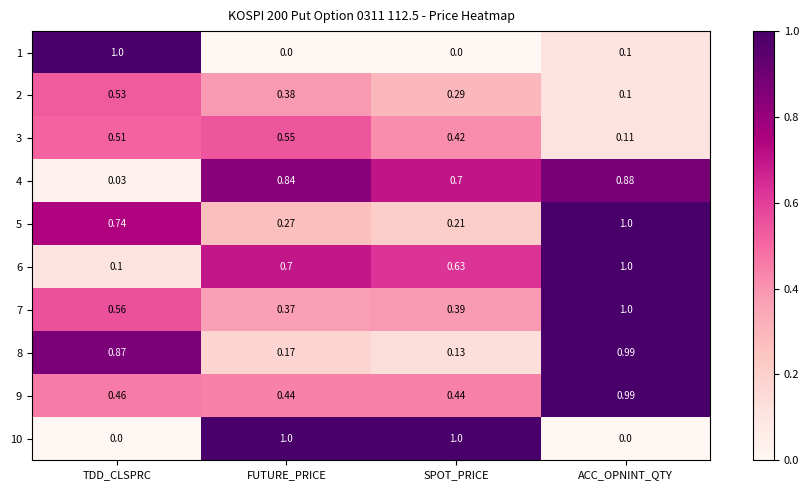

At which category is the sum across all series the highest?

ACC_OPNINT_QTY